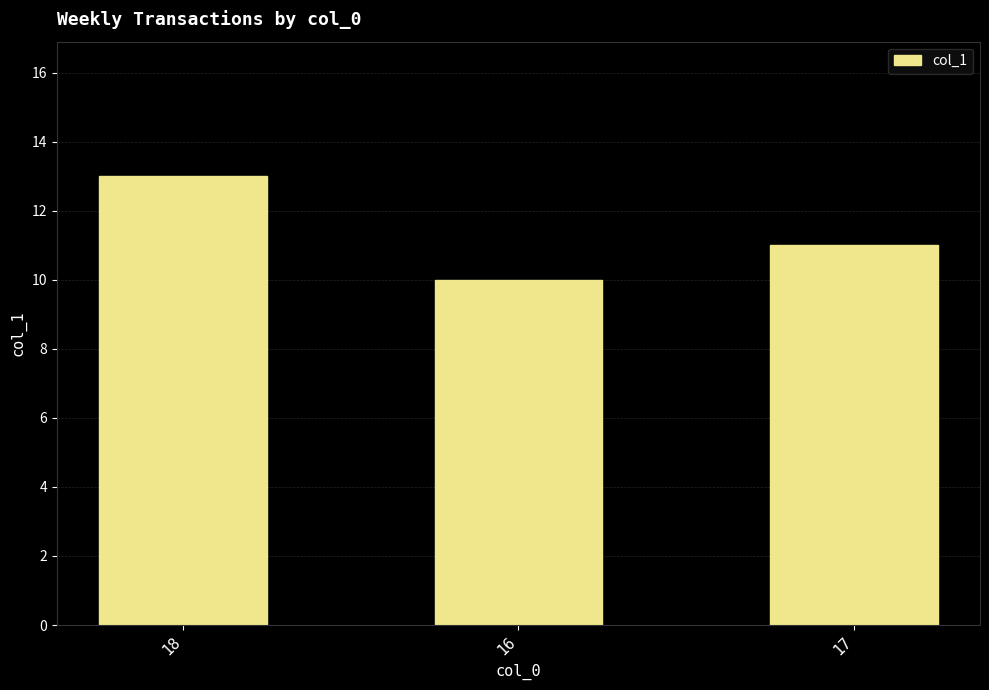

Is it true that the value at 18 is 22?

False